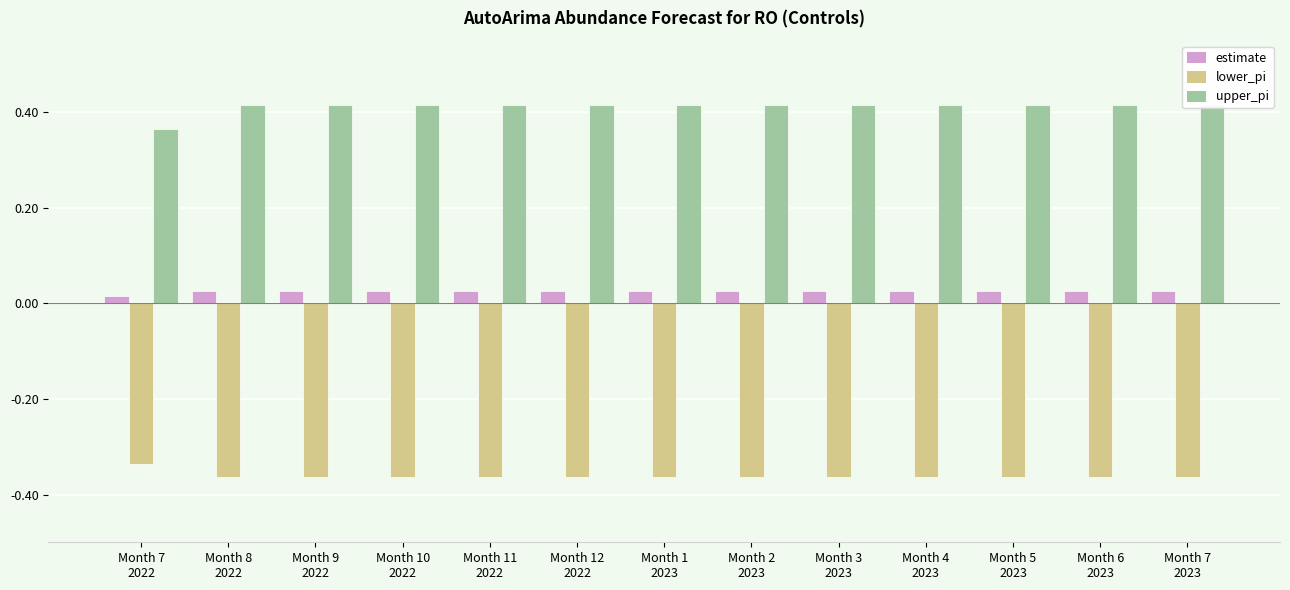

Which category has the lowest value across all series?

Month 8
2022